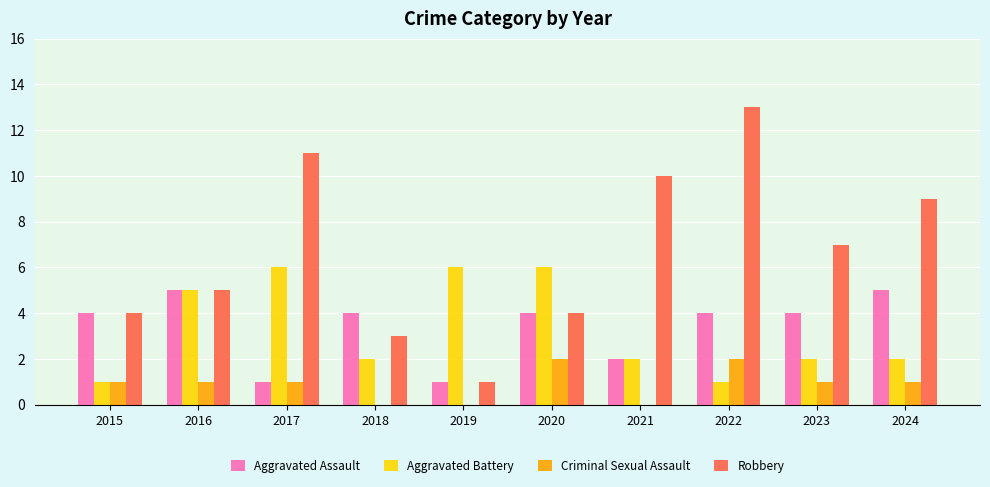

Which series changed the most between 2015 and 2019?

Aggravated Battery